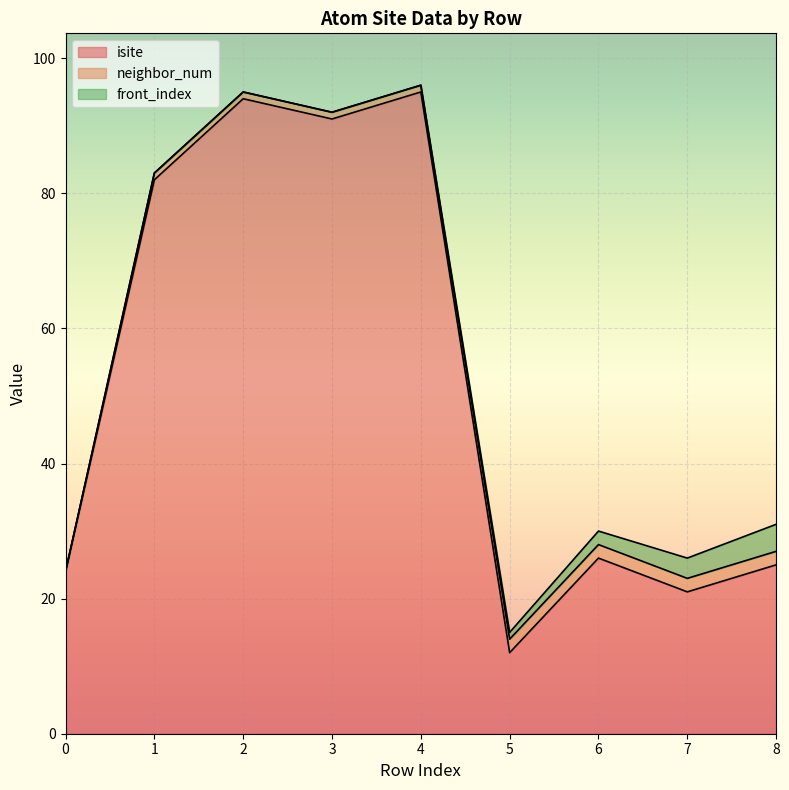

What is the value of the isite point at the 8th from the left?

21